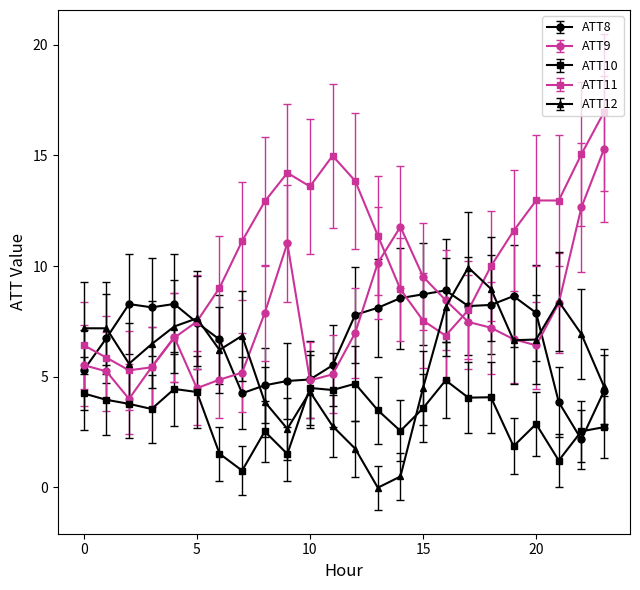

List the series in order of their peak value, lowest first.

ATT10, ATT8, ATT12, ATT9, ATT11